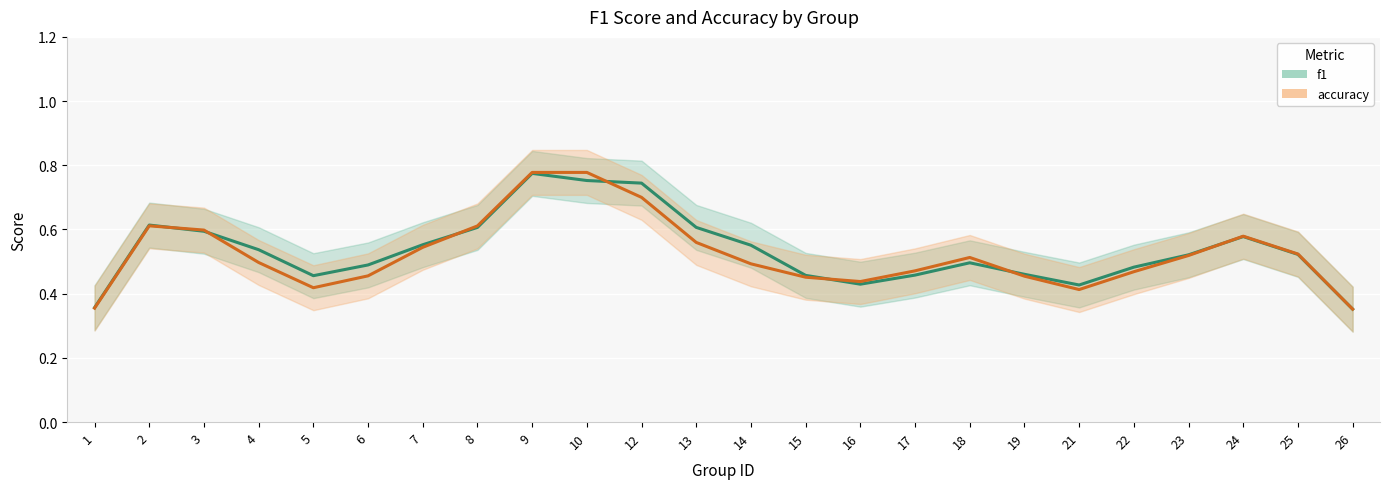

The f1 series shows 0.7 at 18. True or false?

False